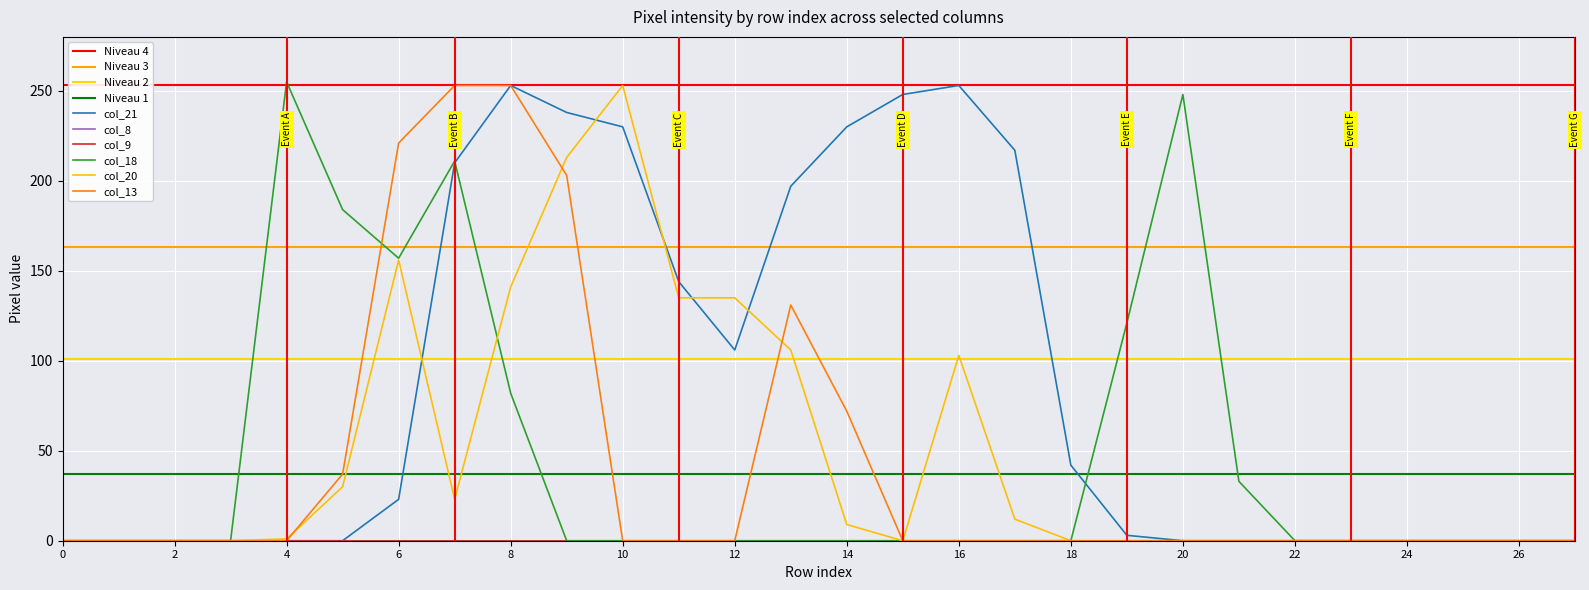

At which label does col_21 first exceed 3?

6